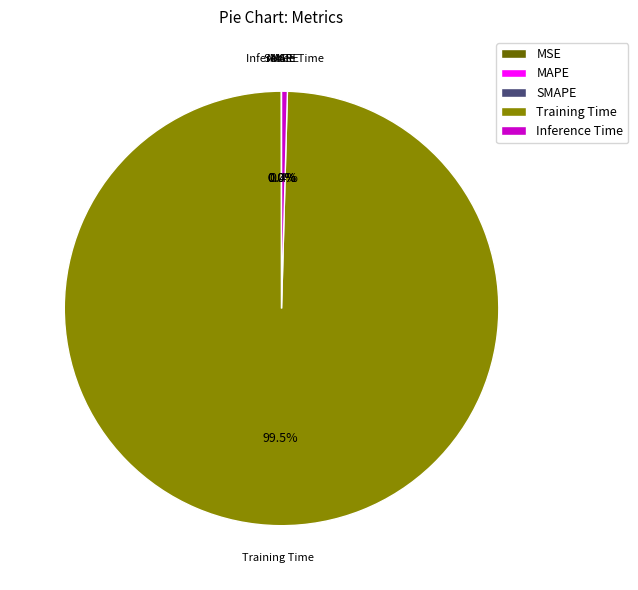

Is Inference Time the majority of the pie?

No